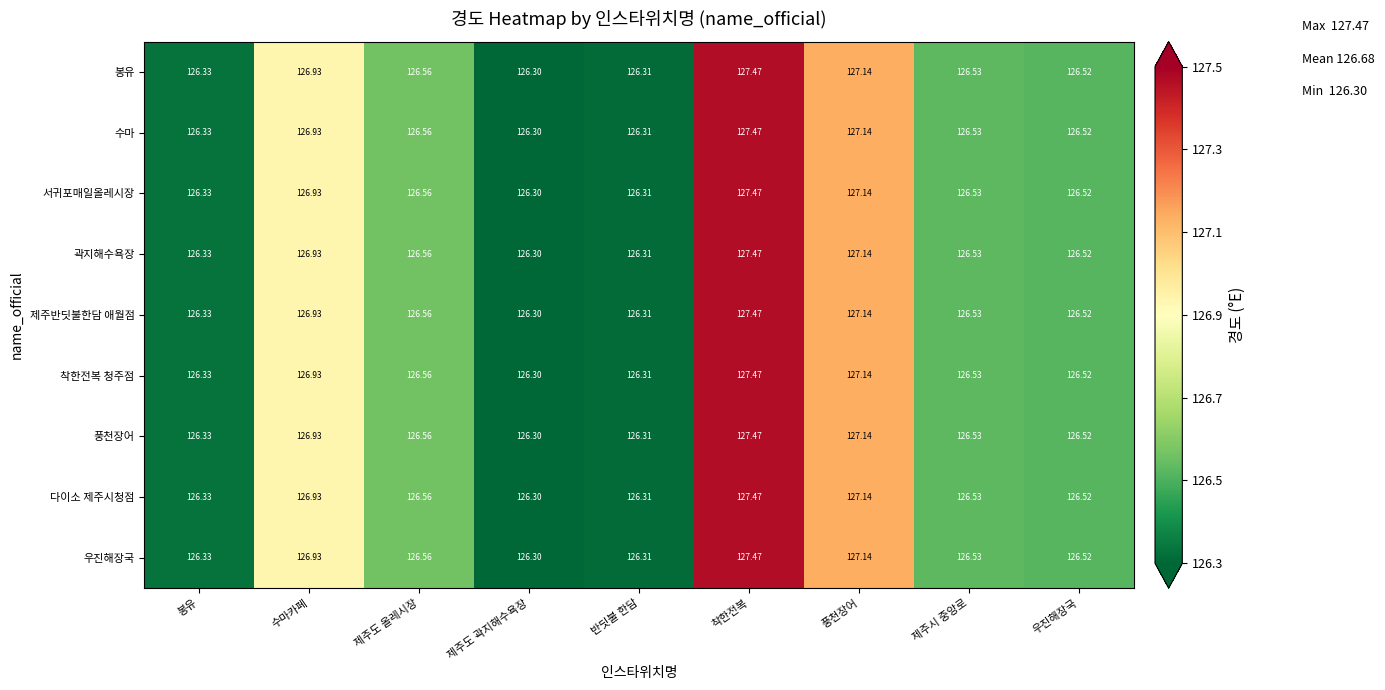

At which label does 다이소 제주시청점 reach its minimum?

제주도 곽지해수욕장